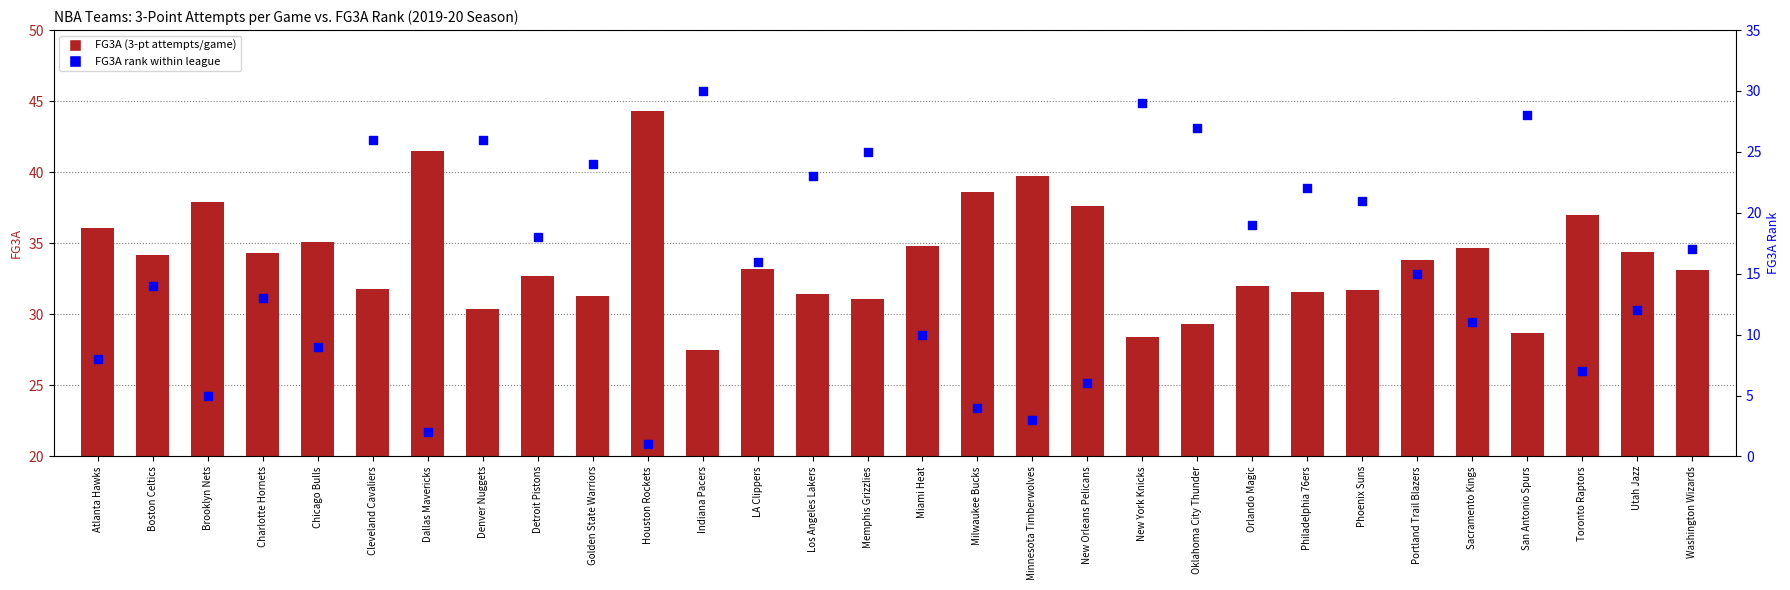

Is the value of FG3A (3-Point Attempts per Game) at Oklahoma City Thunder greater than the value of FG3A Rank at Detroit Pistons?

Yes